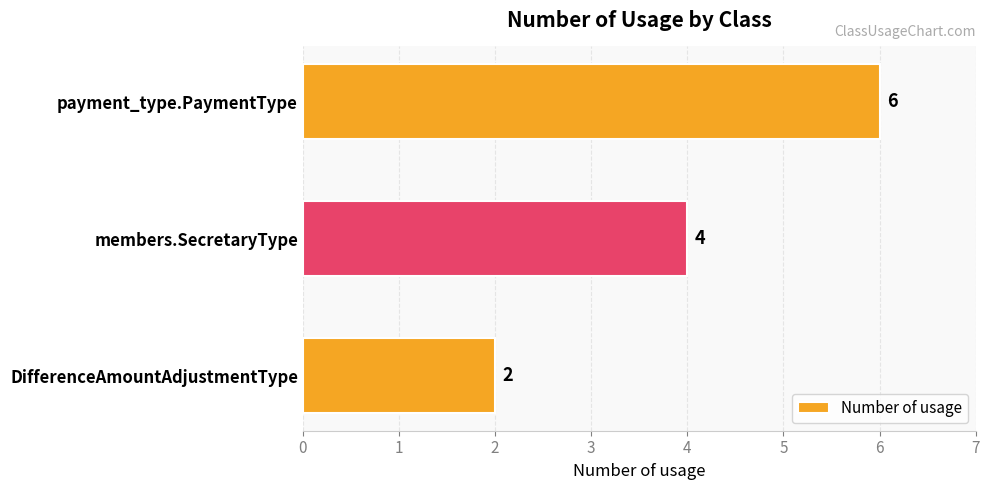

Reading bottom to top, transcribe all the data shown in this chart.

DifferenceAmountAdjustmentType=2	members.SecretaryType=4	payment_type.PaymentType=6